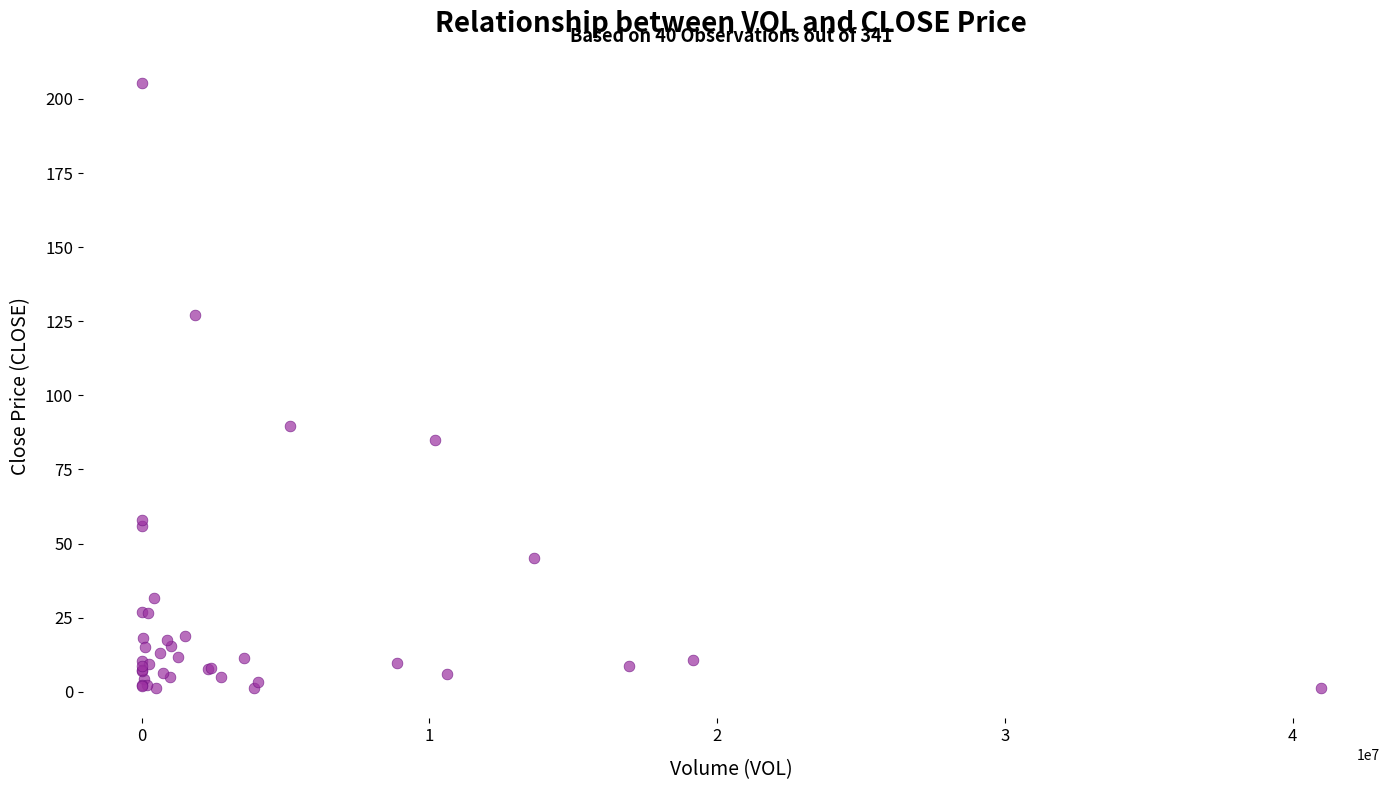

What Y value in the scatter plot is closest to 103?

89.5